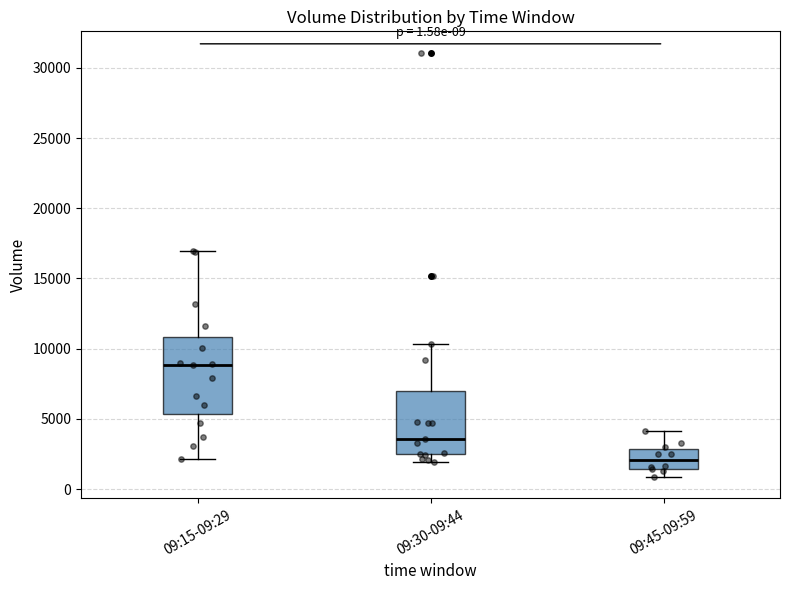

Which box is the tallest, from its lower edge to its upper edge?

09:15-09:29